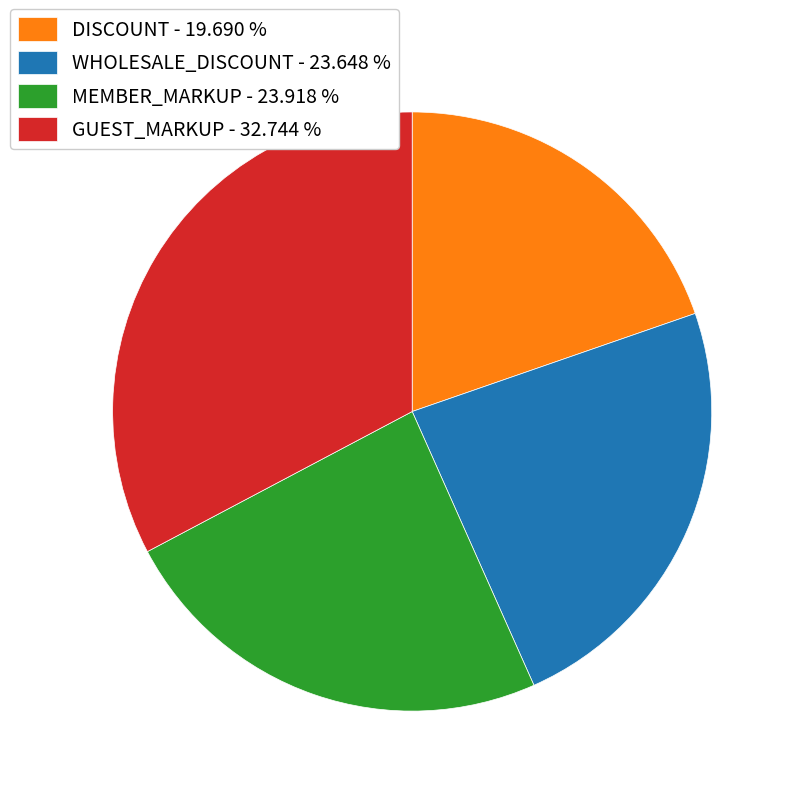

Which category has the smallest portion of the pie?

DISCOUNT